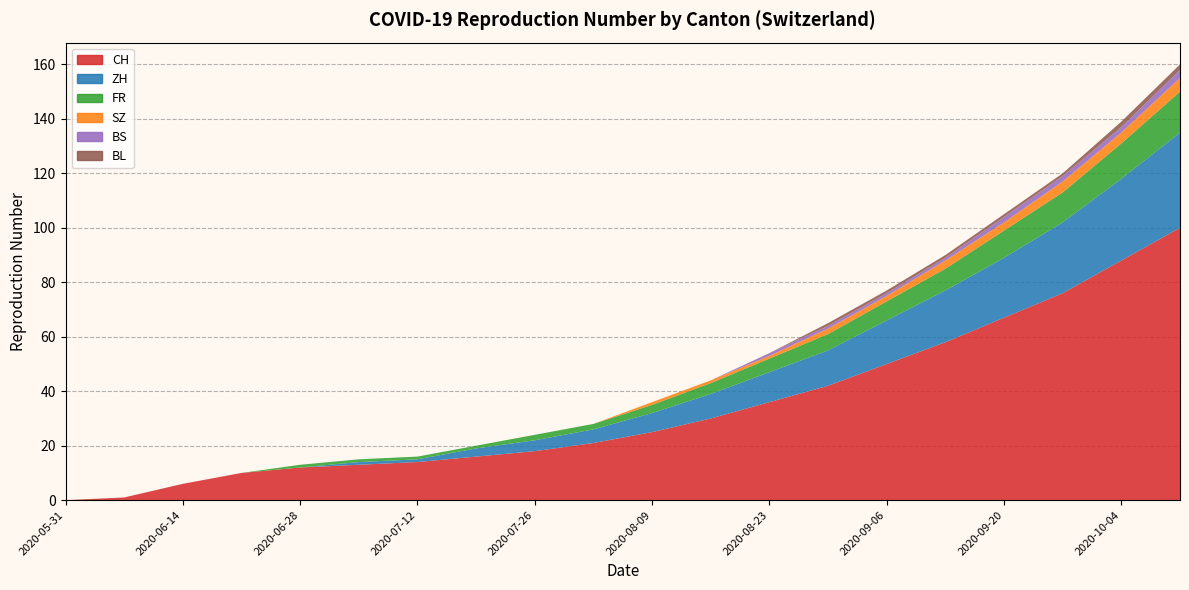

Reading left to right, transcribe all the data shown in this chart.

CH: 0	1	6	10	12	13	14	16	18	21	25	30	36	42	50	58	67	76	88	100
ZH: 0	0	0	0	0	1	1	3	4	5	7	9	11	13	16	19	22	26	30	35
FR: 0	0	0	0	1	1	1	1	2	2	3	4	5	6	7	8	10	11	13	15
SZ: 0	0	0	0	0	0	0	0	0	0	1	1	1	2	2	3	3	4	4	5
BS: 0	0	0	0	0	0	0	0	0	0	0	0	1	1	1	1	2	2	2	3
BL: 0	0	0	0	0	0	0	0	0	0	0	0	0	1	1	1	1	1	2	2